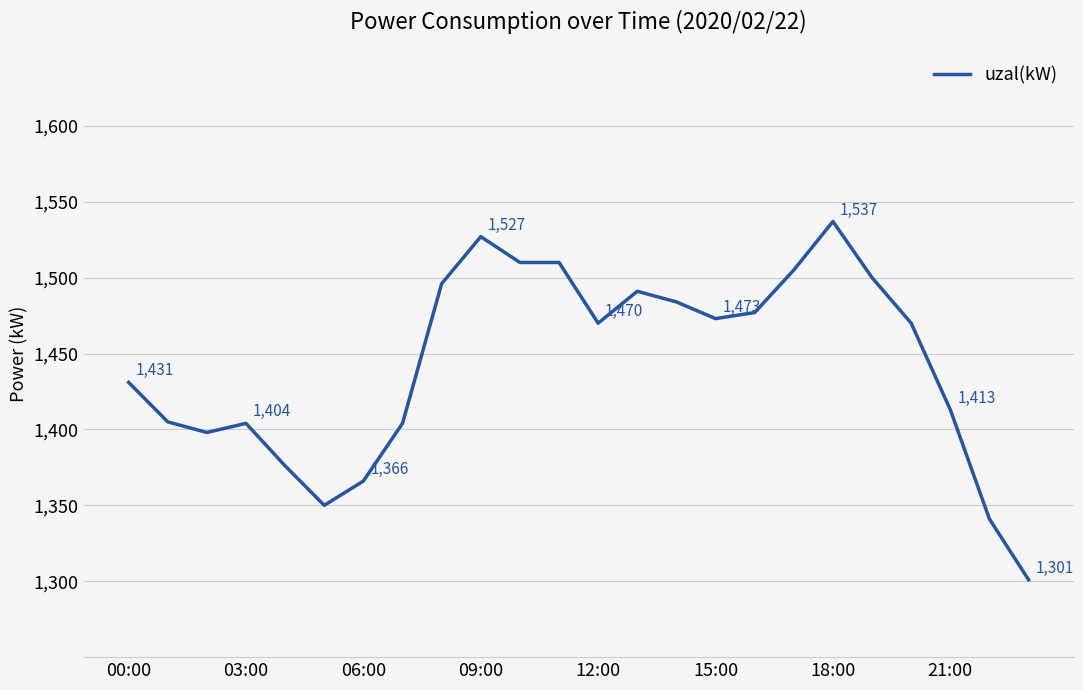

What is the greatest value displayed?

1537